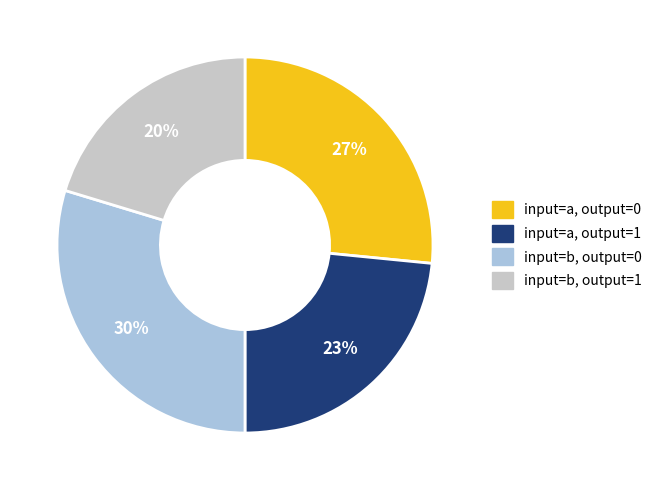

Is the sum of input=a, output=1 and input=b, output=0 greater than half?

Yes